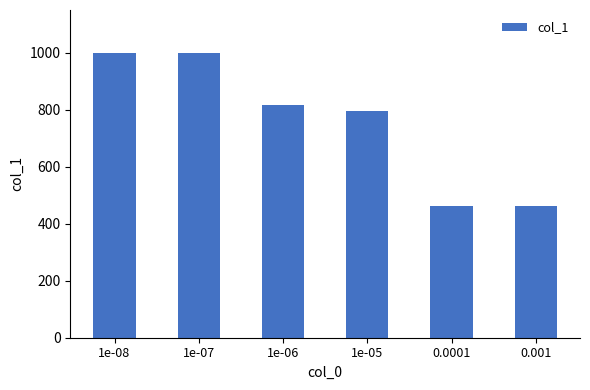

The chart shows a value of 462 at 0.0001. True or false?

True